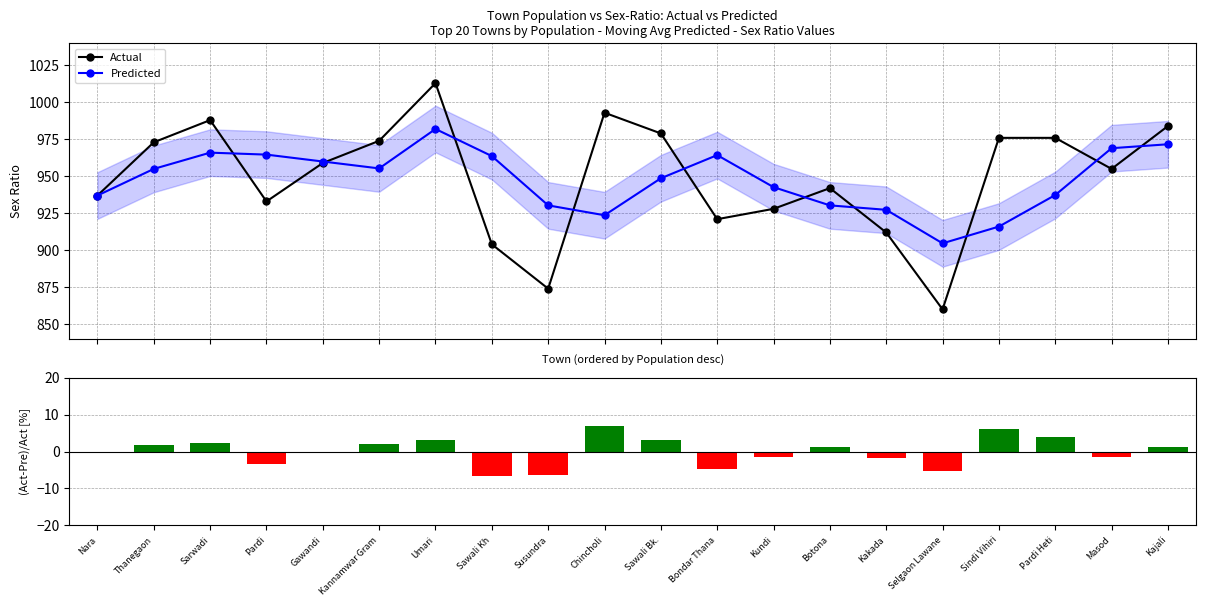

Which has a higher value, Kannamwar Gram or Chincholi?

Chincholi